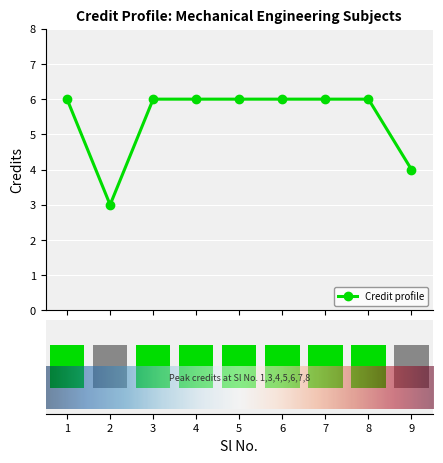

The value at 2 is 5. True or false?

False